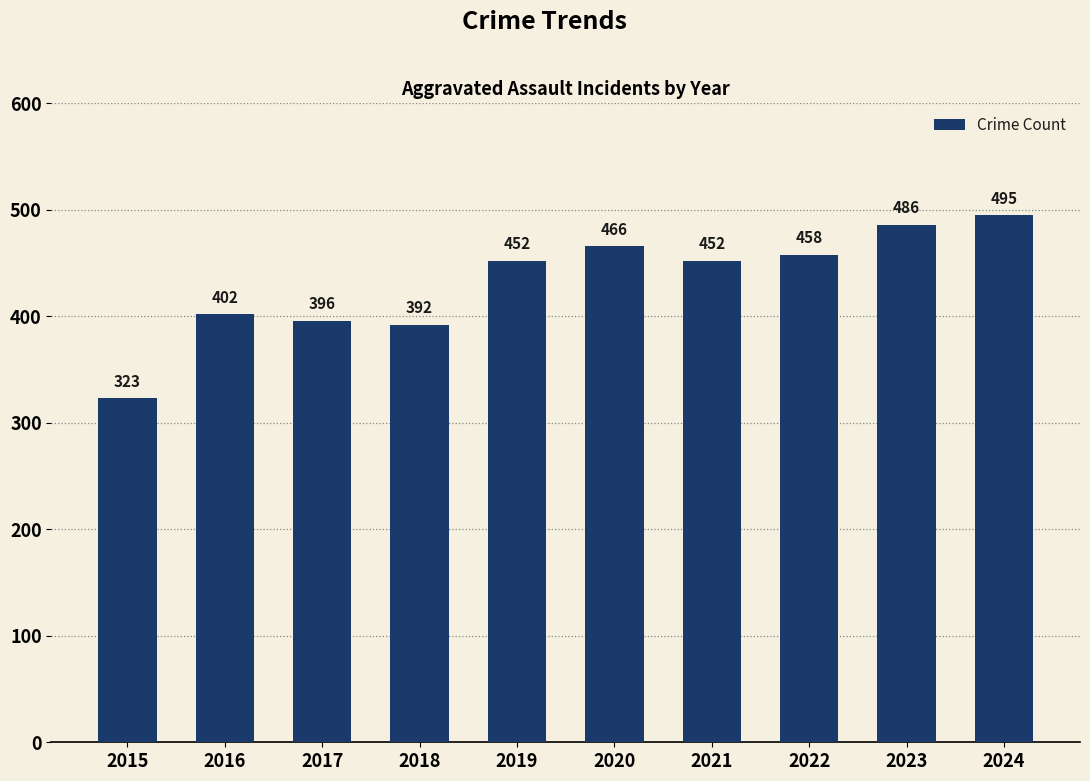

Are the bars horizontal?

No